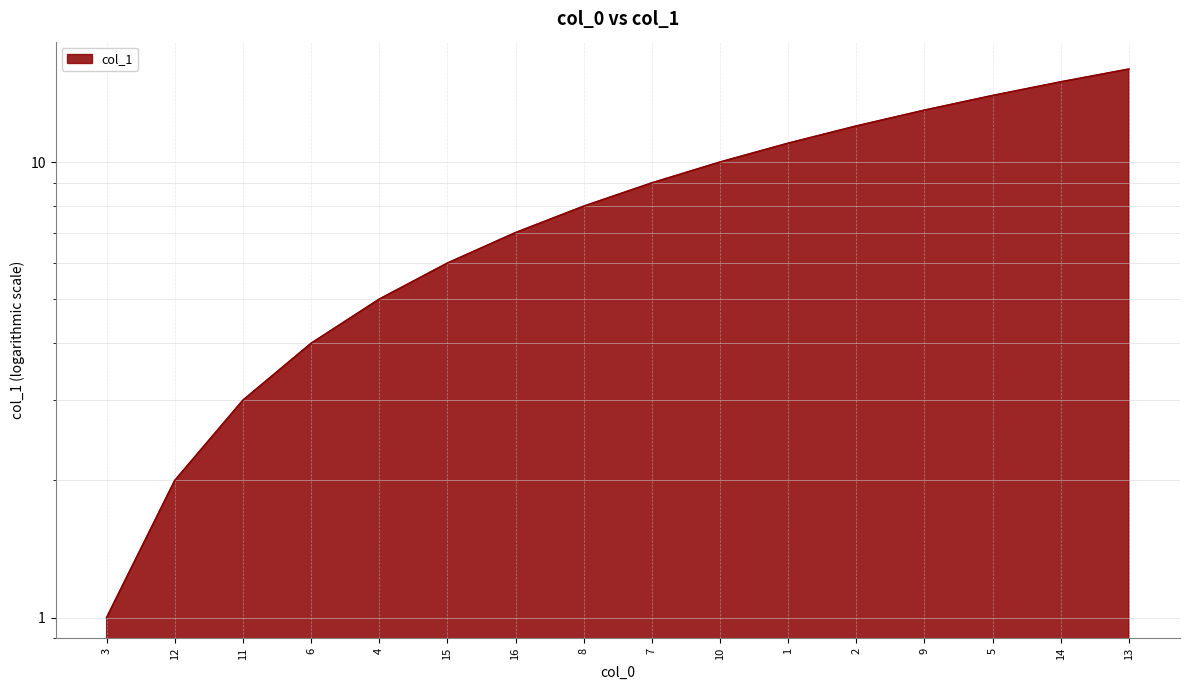

The chart shows a value of 9 at 7. True or false?

True